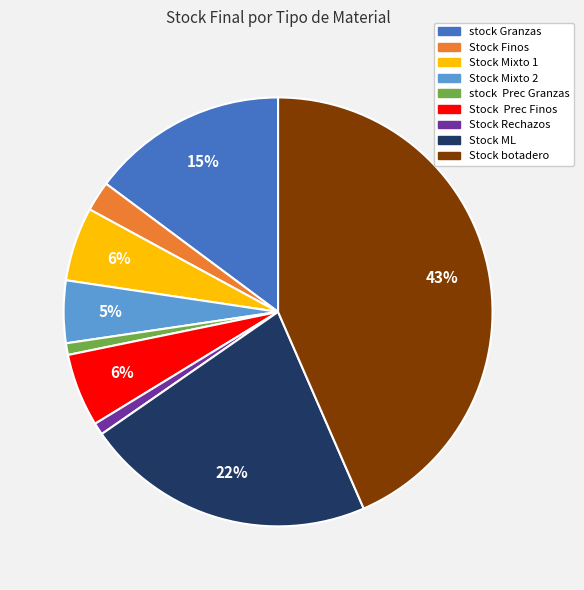

Which has a higher value, stock Granzas or Stock Mixto 1?

stock Granzas